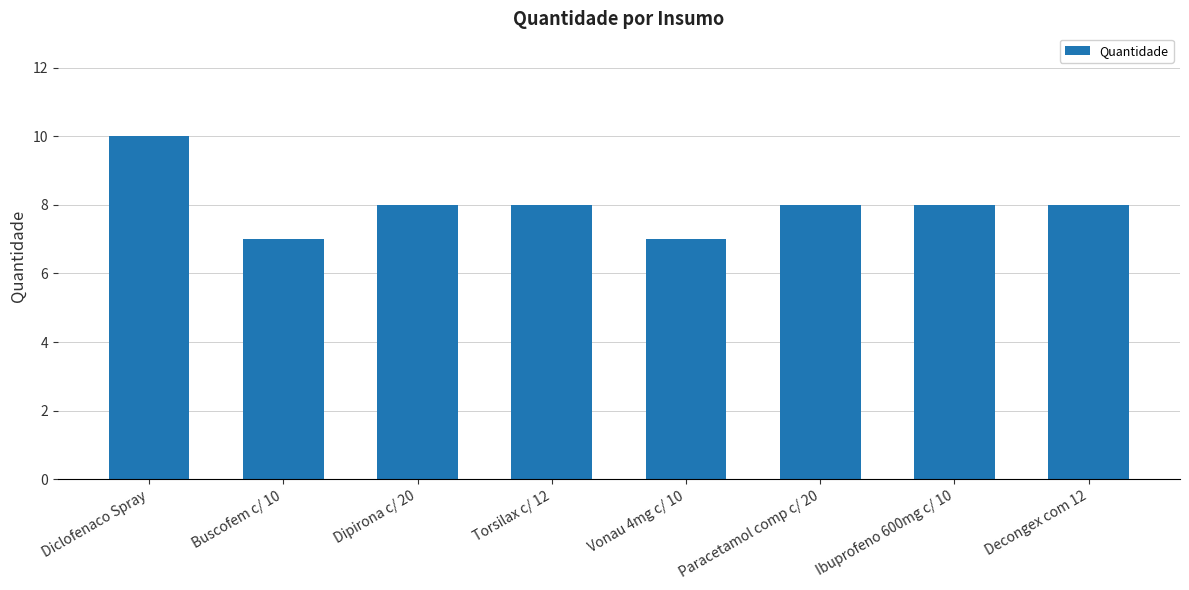

Approximately how many times larger is the value at Decongex com 12 compared to Paracetamol comp c/ 20?

1.0